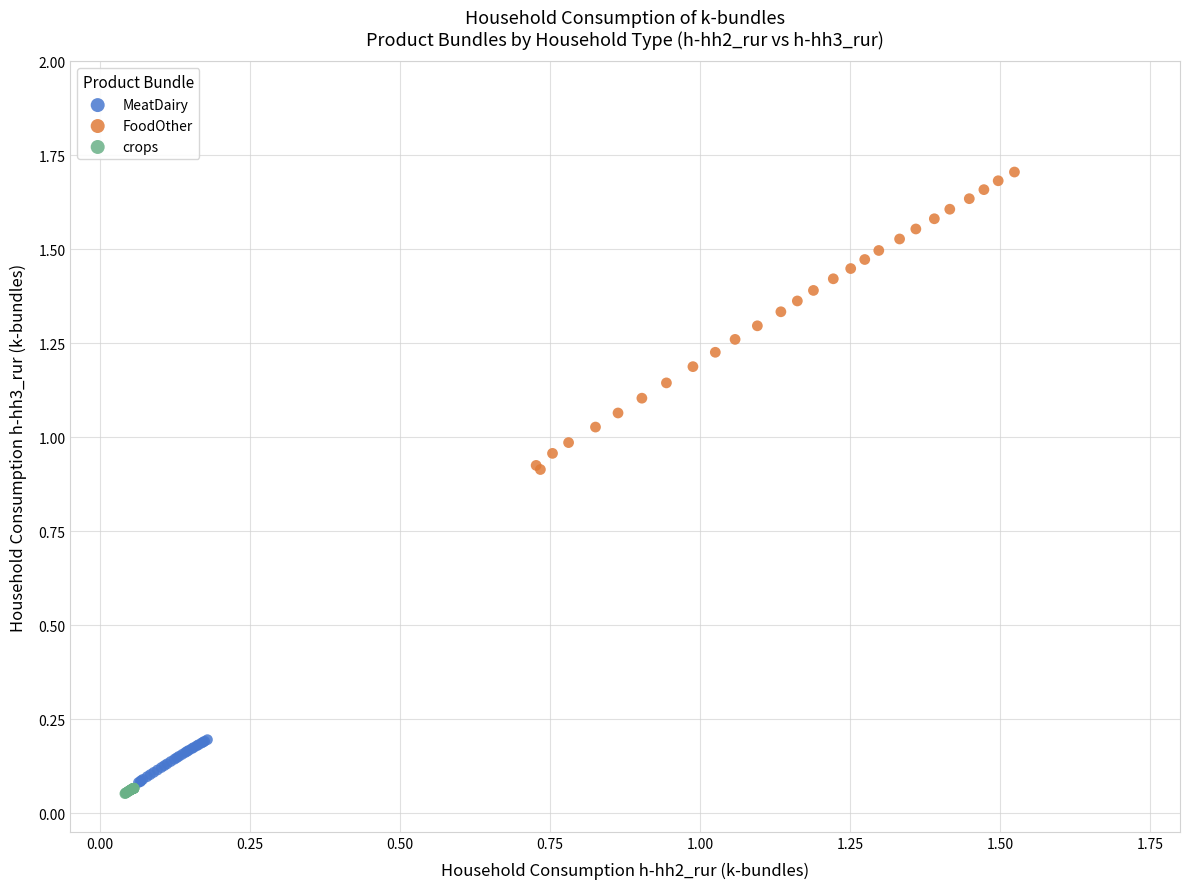

Which series has the widest spread of Y values?

FoodOther